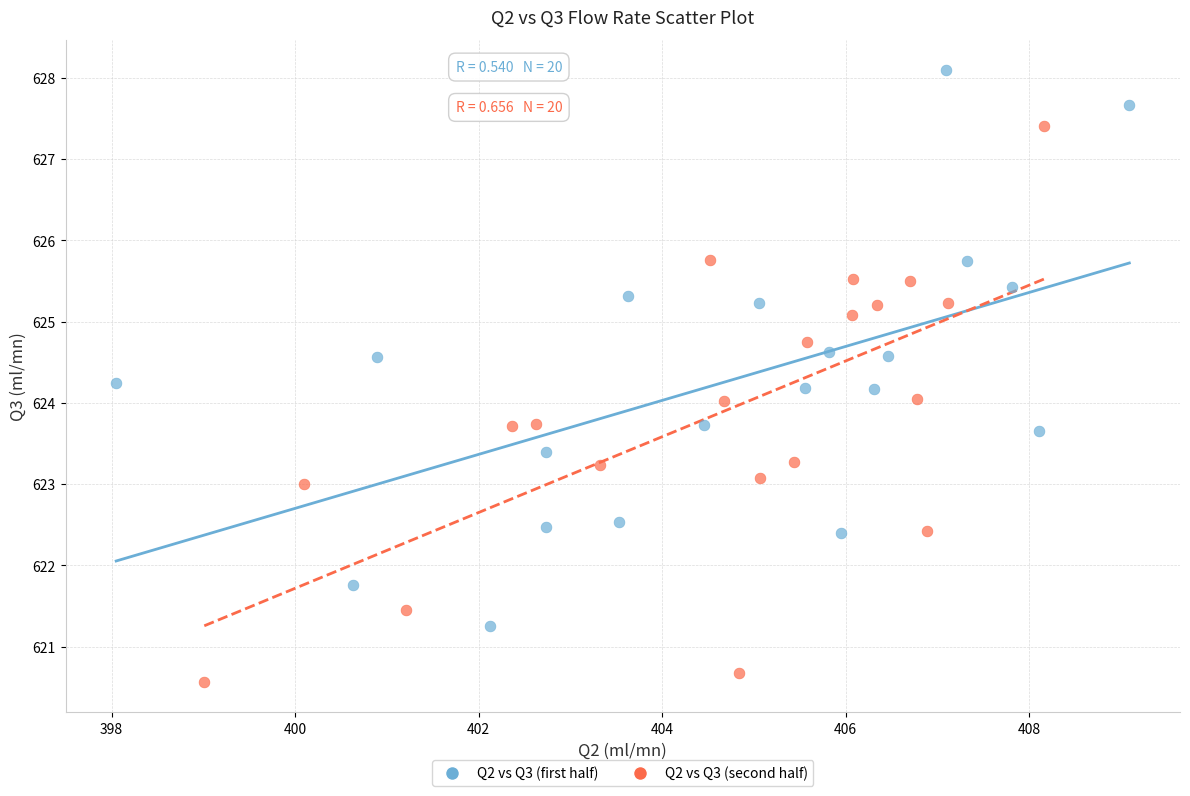

Which series reaches the minimum Y coordinate?

Q2 vs Q3 (second half)